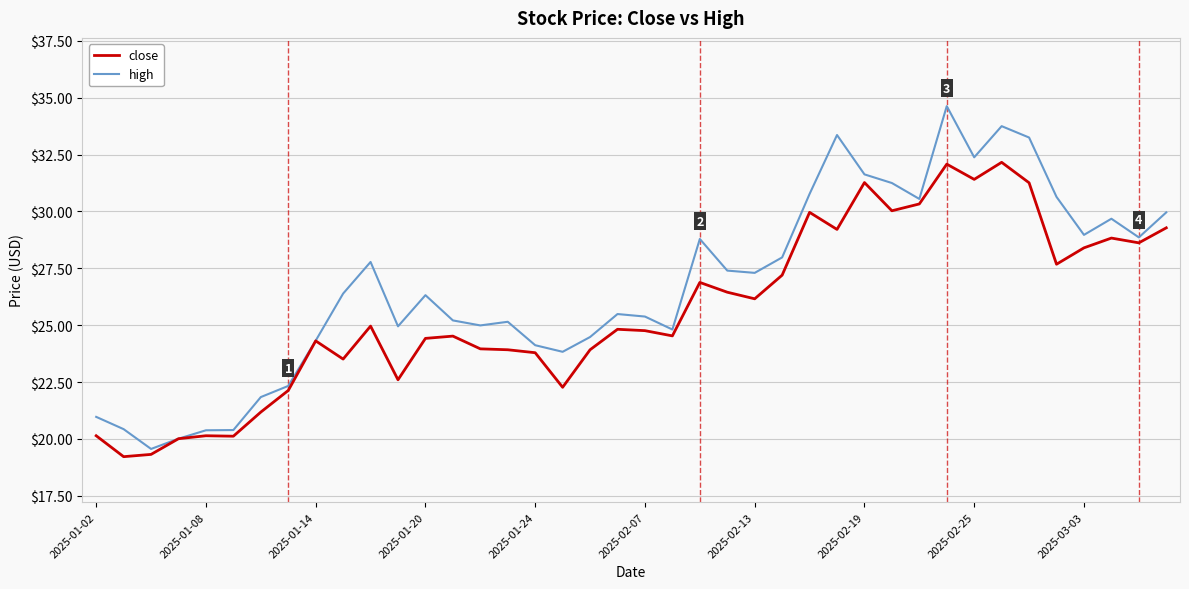

List the series in order of their overall mean, highest first.

high, close